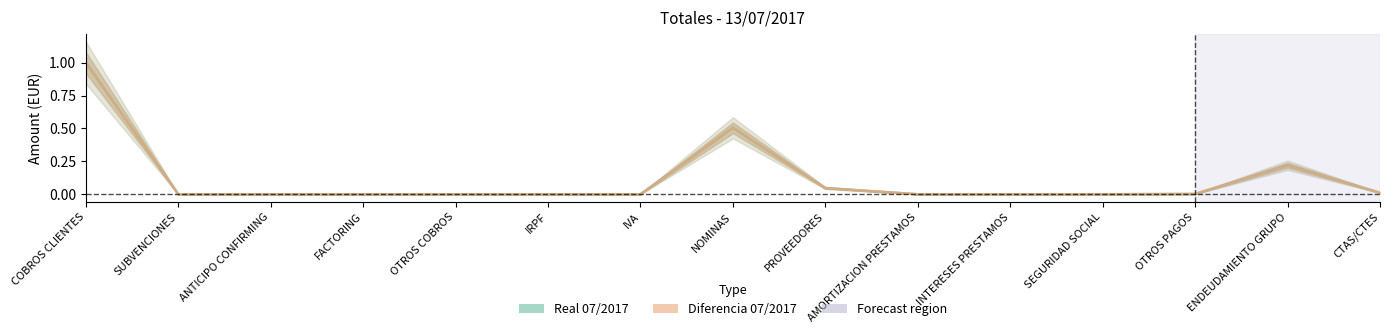

What are all the series names shown in the legend?

Real 07/2017, Diferencia 07/2017